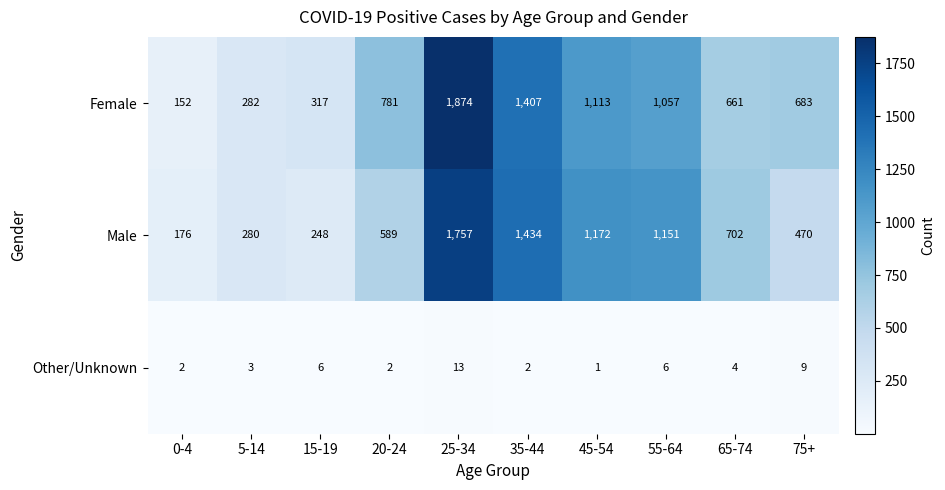

True or false: Female has a value of 466 at 5-14.

False